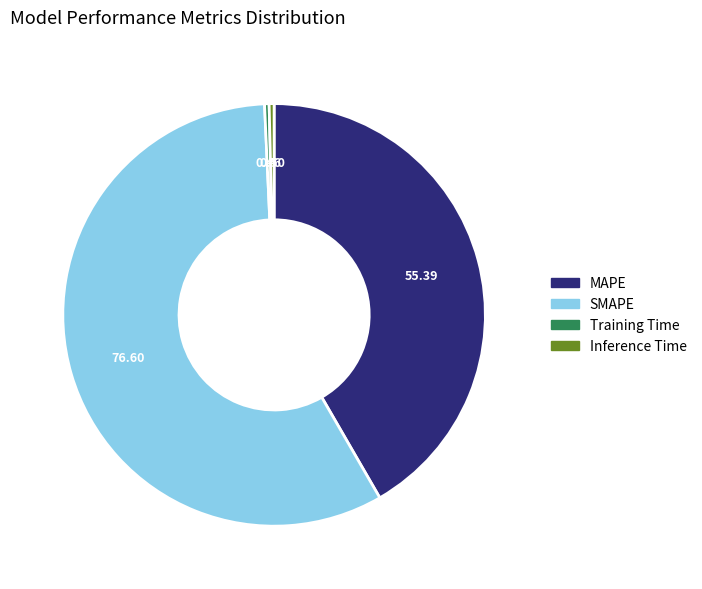

Is it true that SMAPE is 65% of the pie?

False